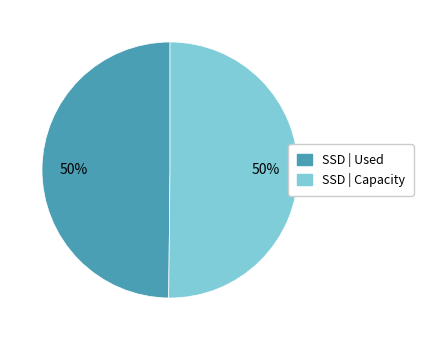

To the nearest percent, what is the average slice percentage?

50%